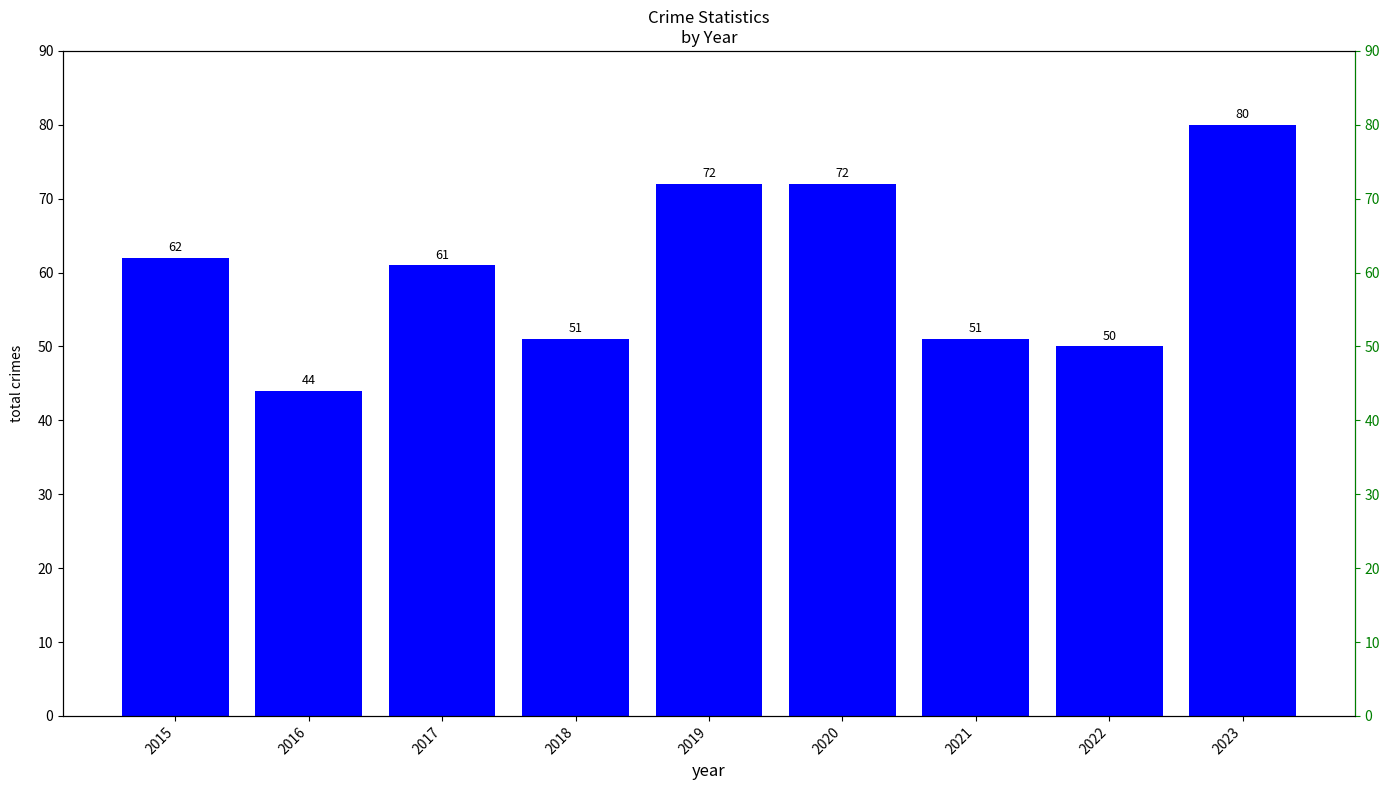

What value does the data have at 2022?

50